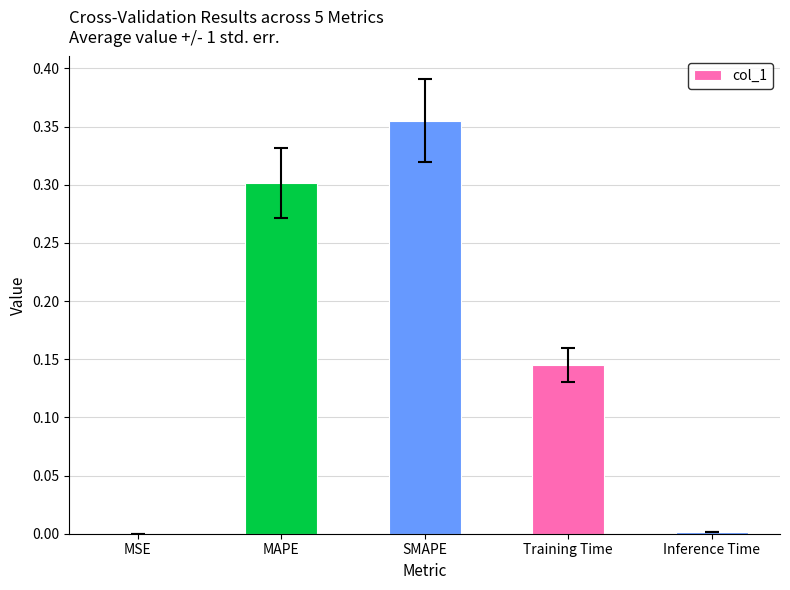

Which category has the highest value across all series?

SMAPE